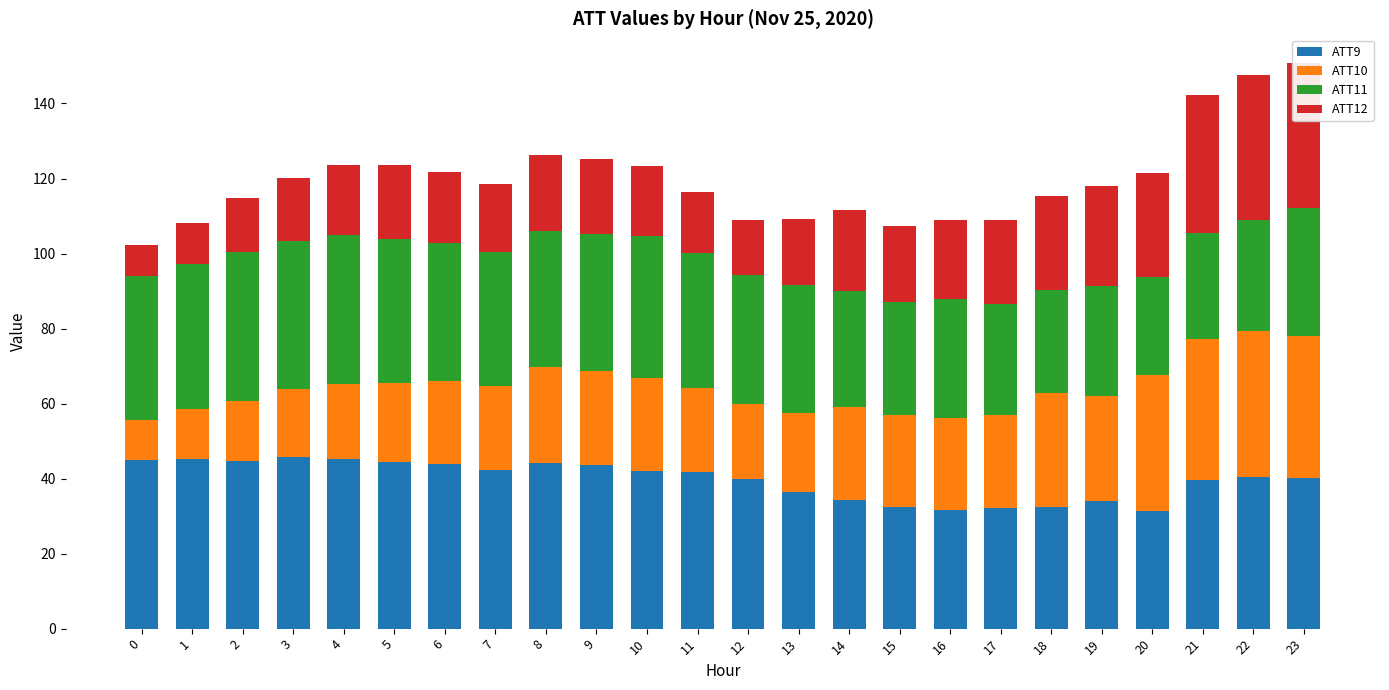

Is the value of ATT11 at 20 greater than the value of ATT9 at 19?

No